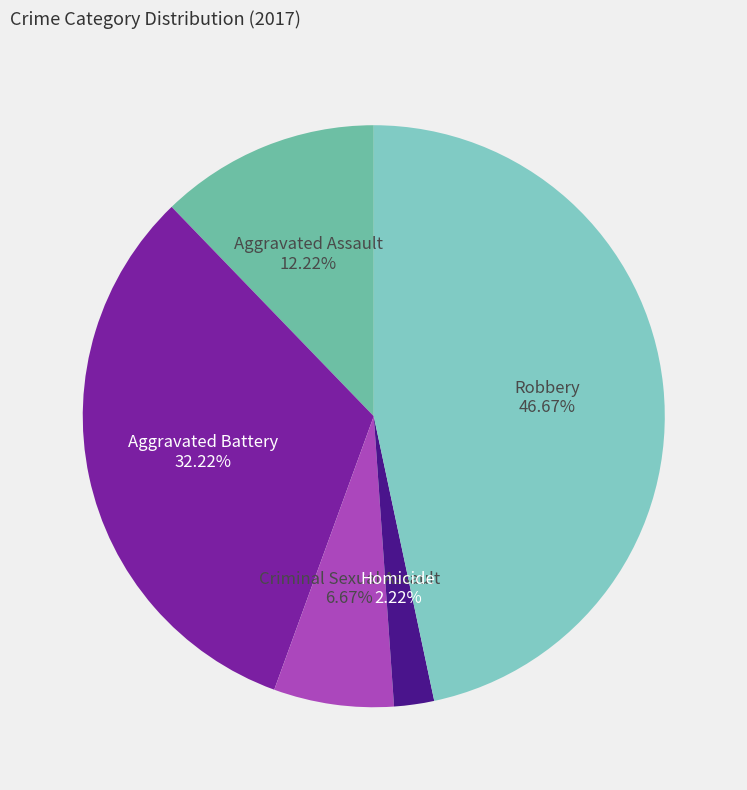

To the nearest percent, what is the difference between the largest and smallest slice percentages?

44%